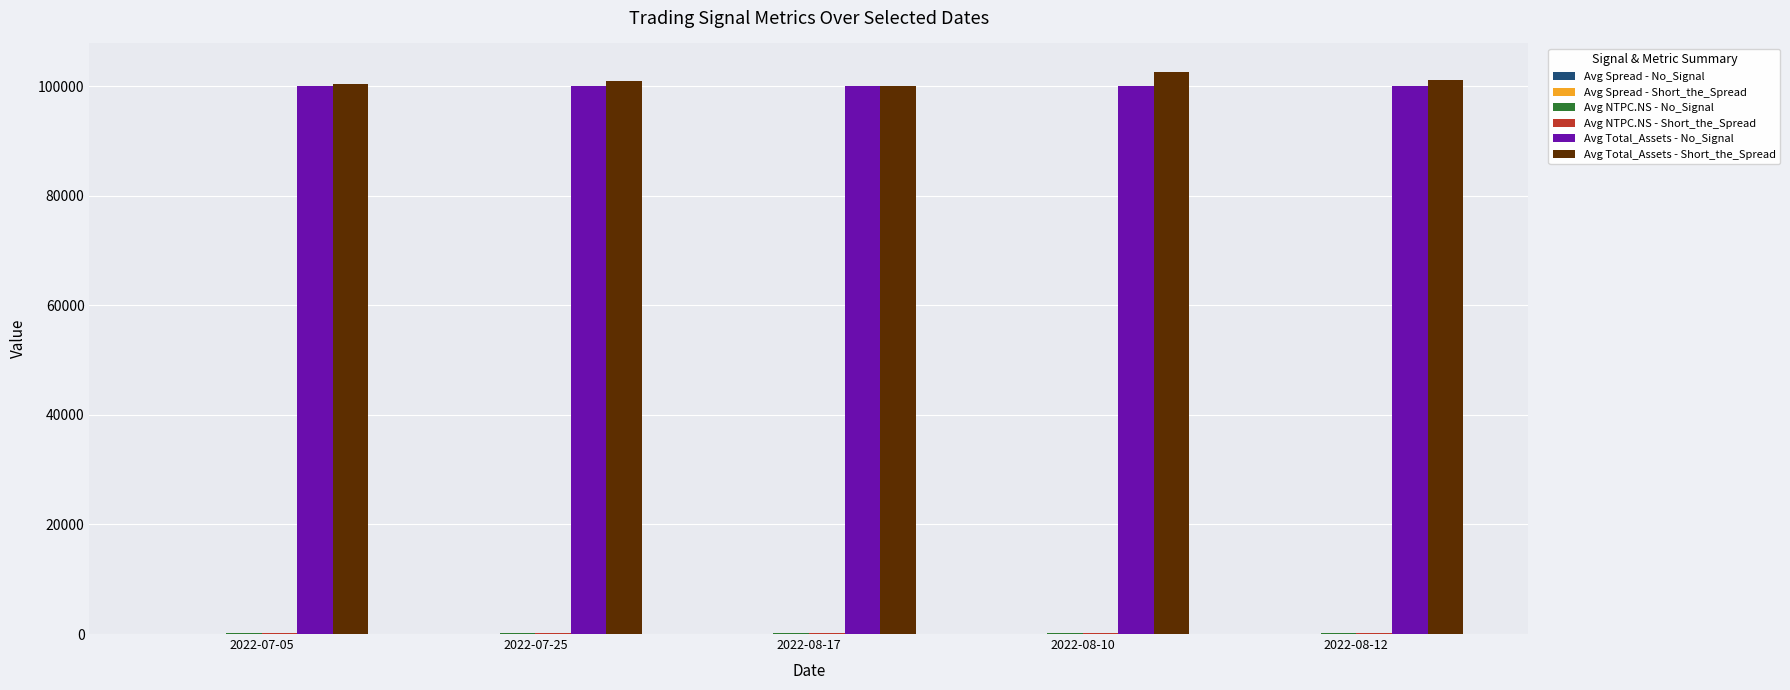

What is the maximum value for Avg Total_Assets - No_Signal?

100000.0